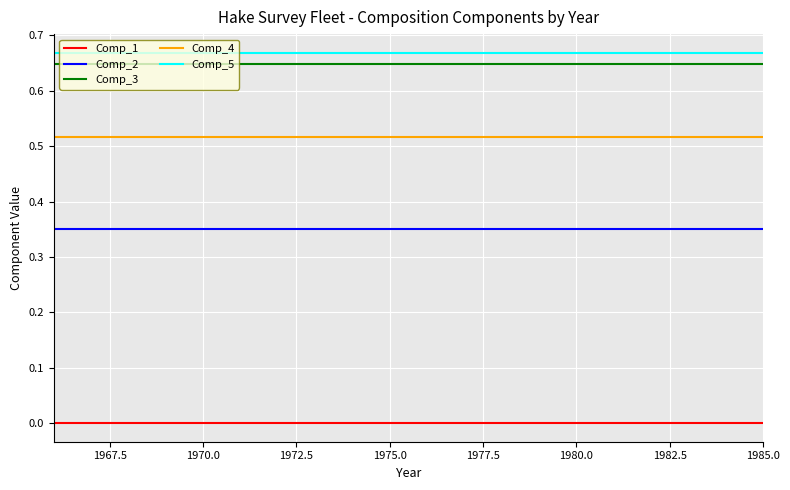

True or false: Comp_5 and Comp_3 intersect in this chart.

False